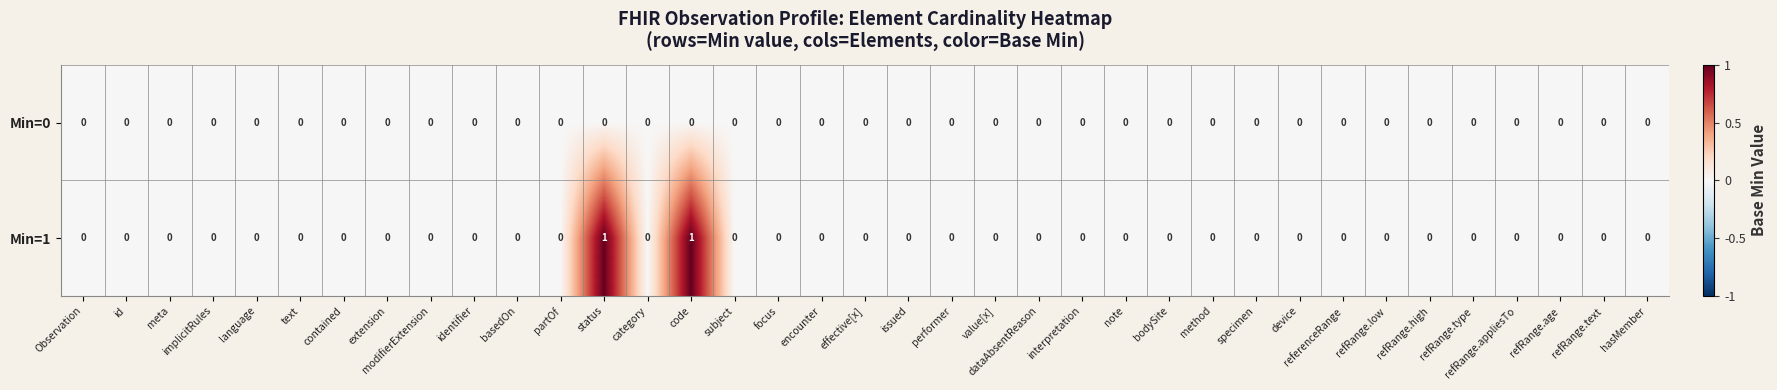

The Min=0 series shows 0 at code. True or false?

True